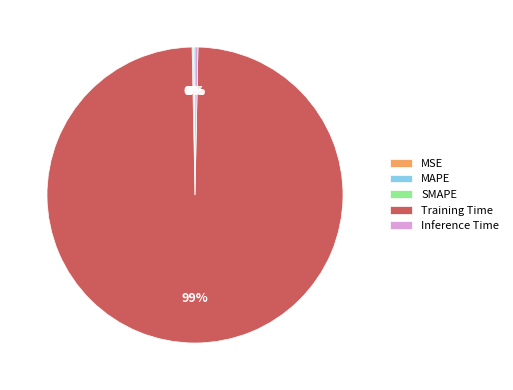

Which category has the biggest portion of the pie?

Training Time